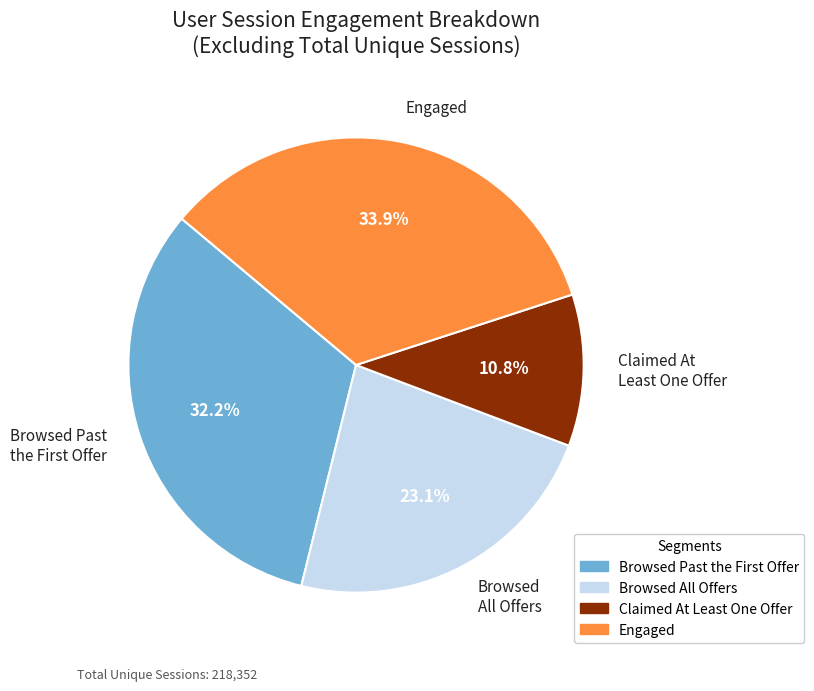

Rank the categories by value from lowest to highest.

Claimed At Least One Offer, Browsed All Offers, Browsed Past the First Offer, Engaged